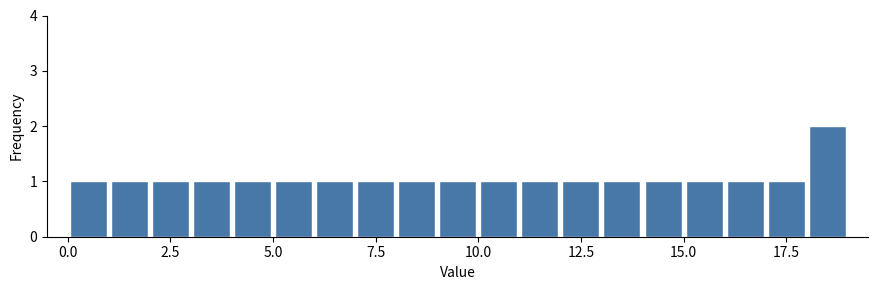

Around what value on the x-axis is the tallest bar? Give the approximate position of its centre, as read against the axis.

18.5